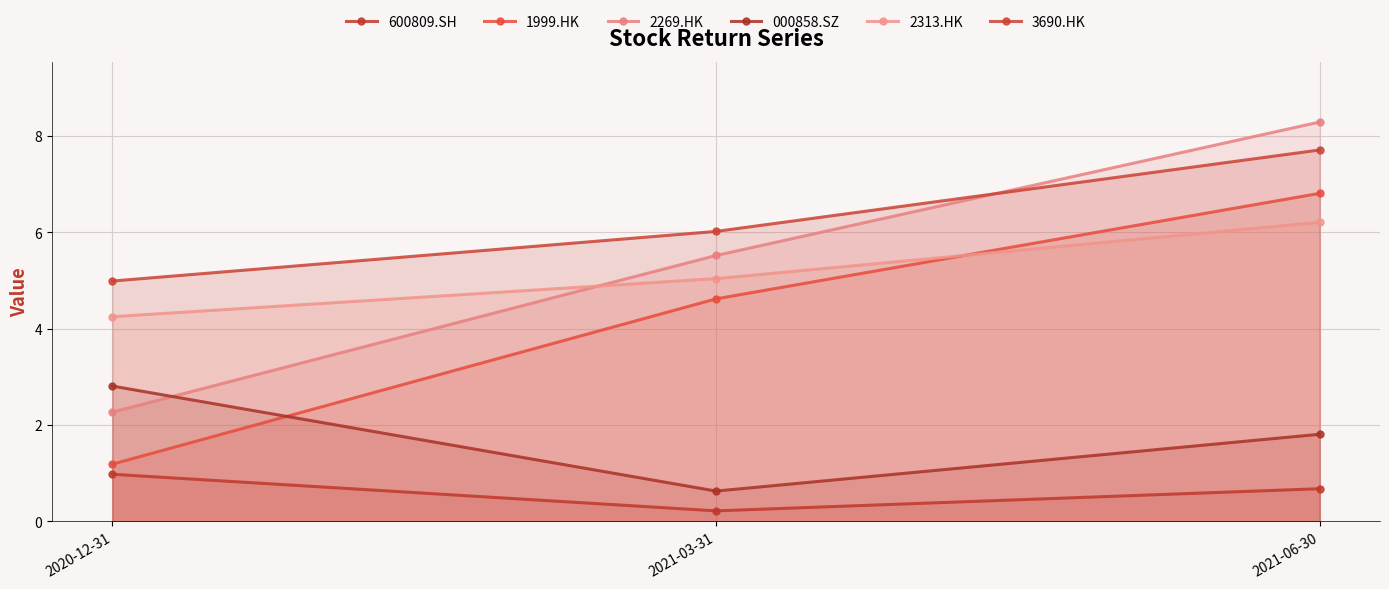

Which has a higher value, 2021-06-30 or 2021-03-31?

2021-06-30